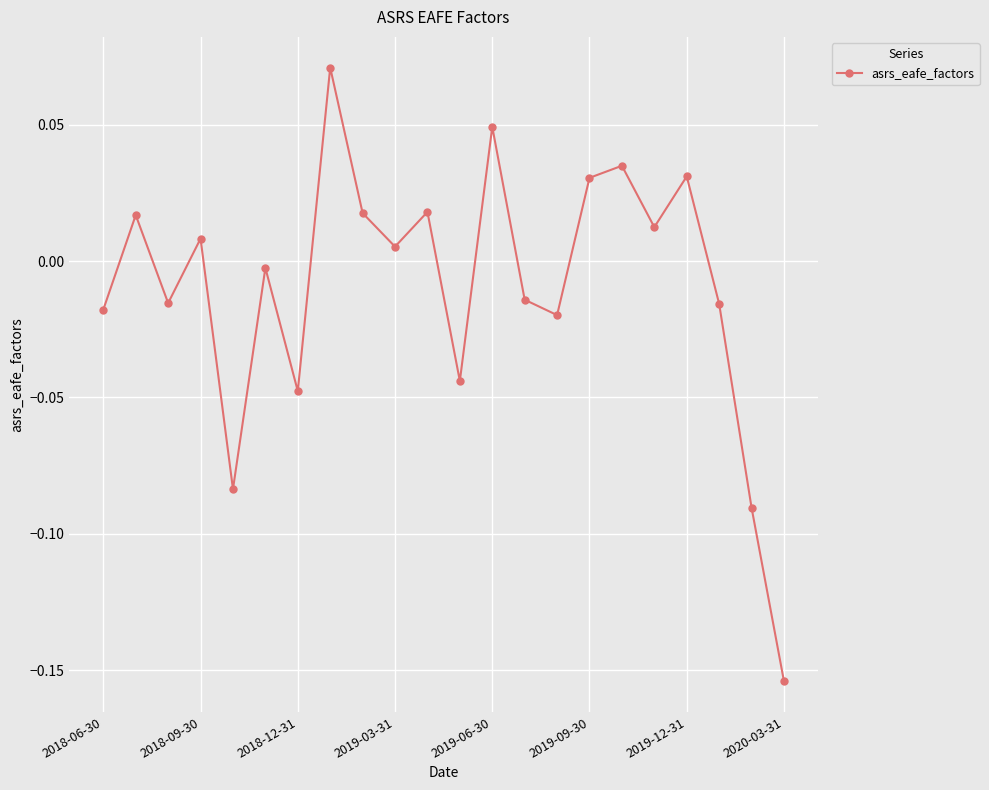

How many interior local valleys (lower than both neighbors) does the data have?

7